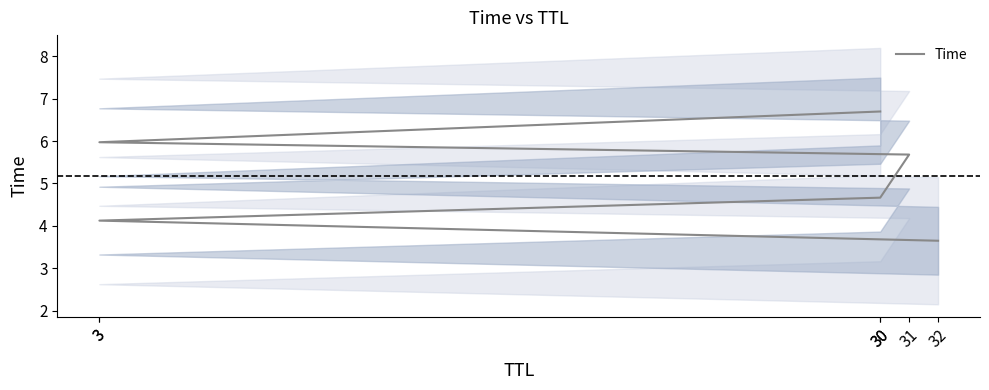

What is the change in value from 32 to 30?

+1.0